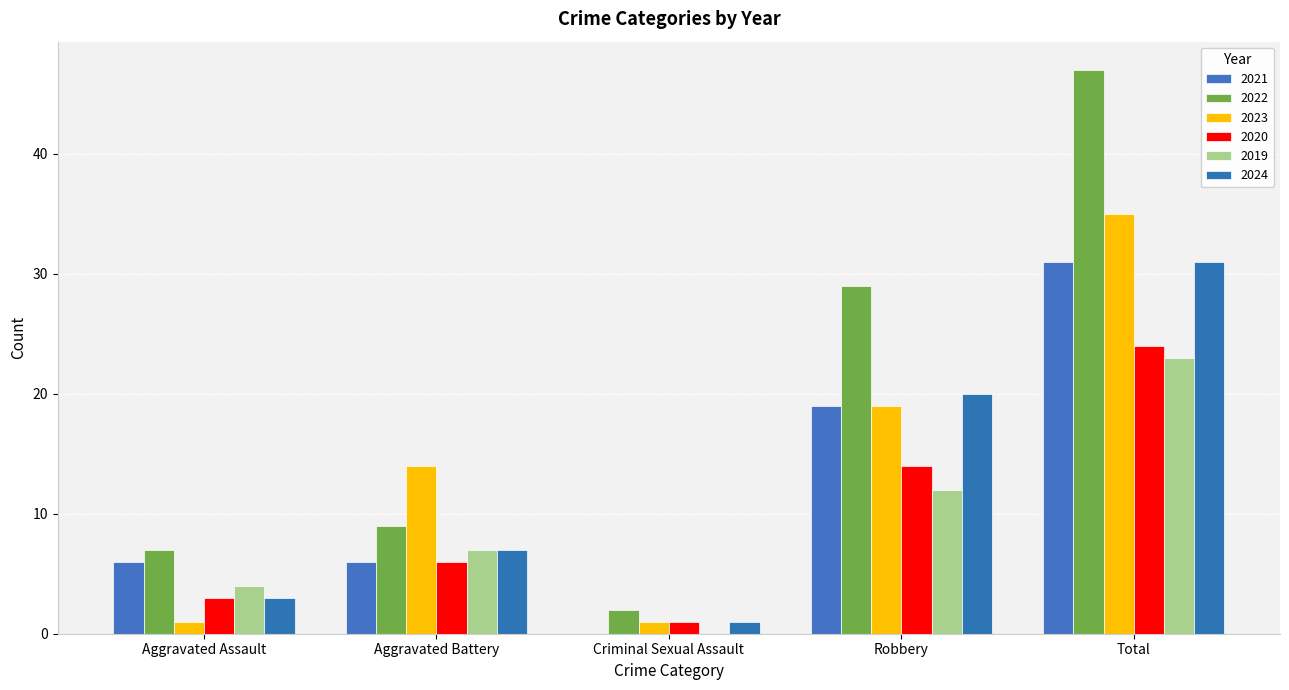

Which series has the largest total across all categories?

2022